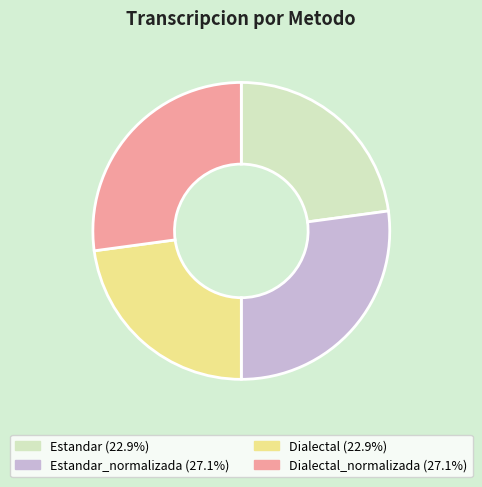

How many segments does this pie chart have?

4